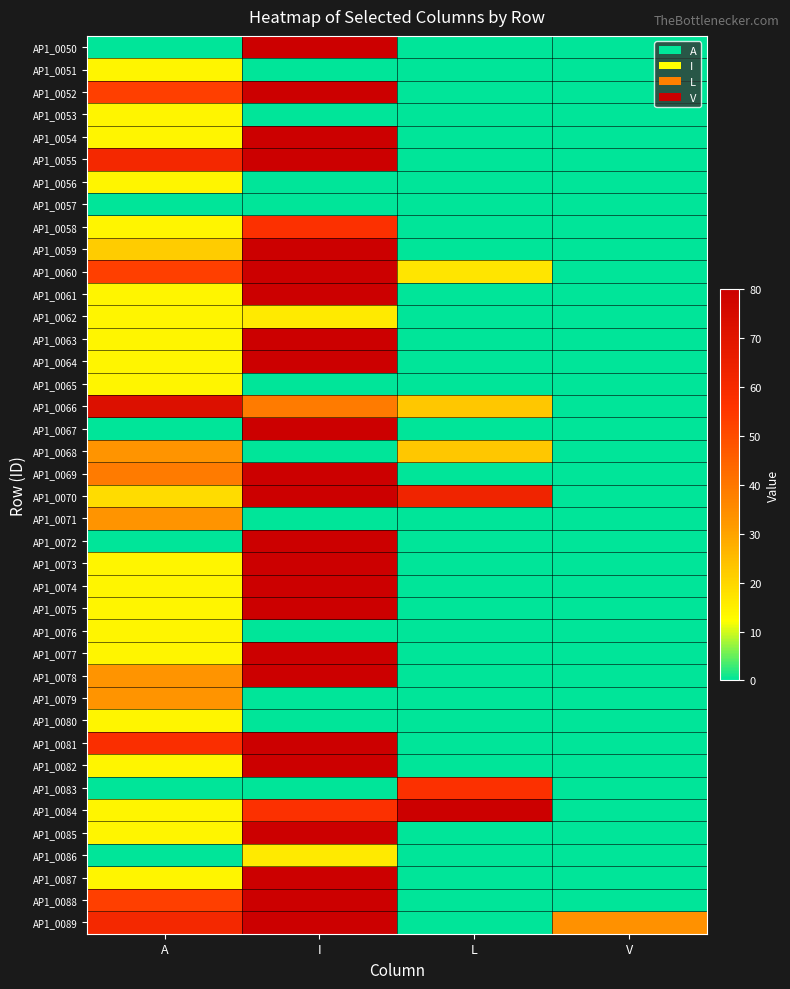

Reading left to right, extract all data points from this chart.

AP1_0050: A=0	I=80	L=0	V=0
AP1_0051: A=14	I=0	L=0	V=0
AP1_0052: A=53	I=80	L=0	V=0
AP1_0053: A=14	I=0	L=0	V=0
AP1_0054: A=14	I=80	L=0	V=0
AP1_0055: A=61	I=80	L=0	V=0
AP1_0056: A=14	I=0	L=0	V=0
AP1_0057: A=0	I=0	L=0	V=0
AP1_0058: A=14	I=57	L=0	V=0
AP1_0059: A=22	I=80	L=0	V=0
AP1_0060: A=53	I=80	L=17	V=0
AP1_0061: A=14	I=80	L=0	V=0
AP1_0062: A=14	I=16	L=0	V=0
AP1_0063: A=14	I=80	L=0	V=0
AP1_0064: A=14	I=80	L=0	V=0
AP1_0065: A=14	I=0	L=0	V=0
AP1_0066: A=72	I=39	L=23	V=0
AP1_0067: A=0	I=80	L=0	V=0
AP1_0068: A=33	I=0	L=23	V=0
AP1_0069: A=39	I=80	L=0	V=0
AP1_0070: A=19	I=80	L=63	V=0
AP1_0071: A=33	I=0	L=0	V=0
AP1_0072: A=0	I=80	L=0	V=0
AP1_0073: A=14	I=80	L=0	V=0
AP1_0074: A=14	I=80	L=0	V=0
AP1_0075: A=14	I=80	L=0	V=0
AP1_0076: A=14	I=0	L=0	V=0
AP1_0077: A=14	I=80	L=0	V=0
AP1_0078: A=33	I=80	L=0	V=0
AP1_0079: A=33	I=0	L=0	V=0
AP1_0080: A=14	I=0	L=0	V=0
AP1_0081: A=58	I=80	L=0	V=0
AP1_0082: A=14	I=80	L=0	V=0
AP1_0083: A=0	I=0	L=57	V=0
AP1_0084: A=14	I=57	L=80	V=0
AP1_0085: A=14	I=80	L=0	V=0
AP1_0086: A=0	I=16	L=0	V=0
AP1_0087: A=14	I=80	L=0	V=0
AP1_0088: A=53	I=80	L=0	V=0
AP1_0089: A=61	I=80	L=0	V=34